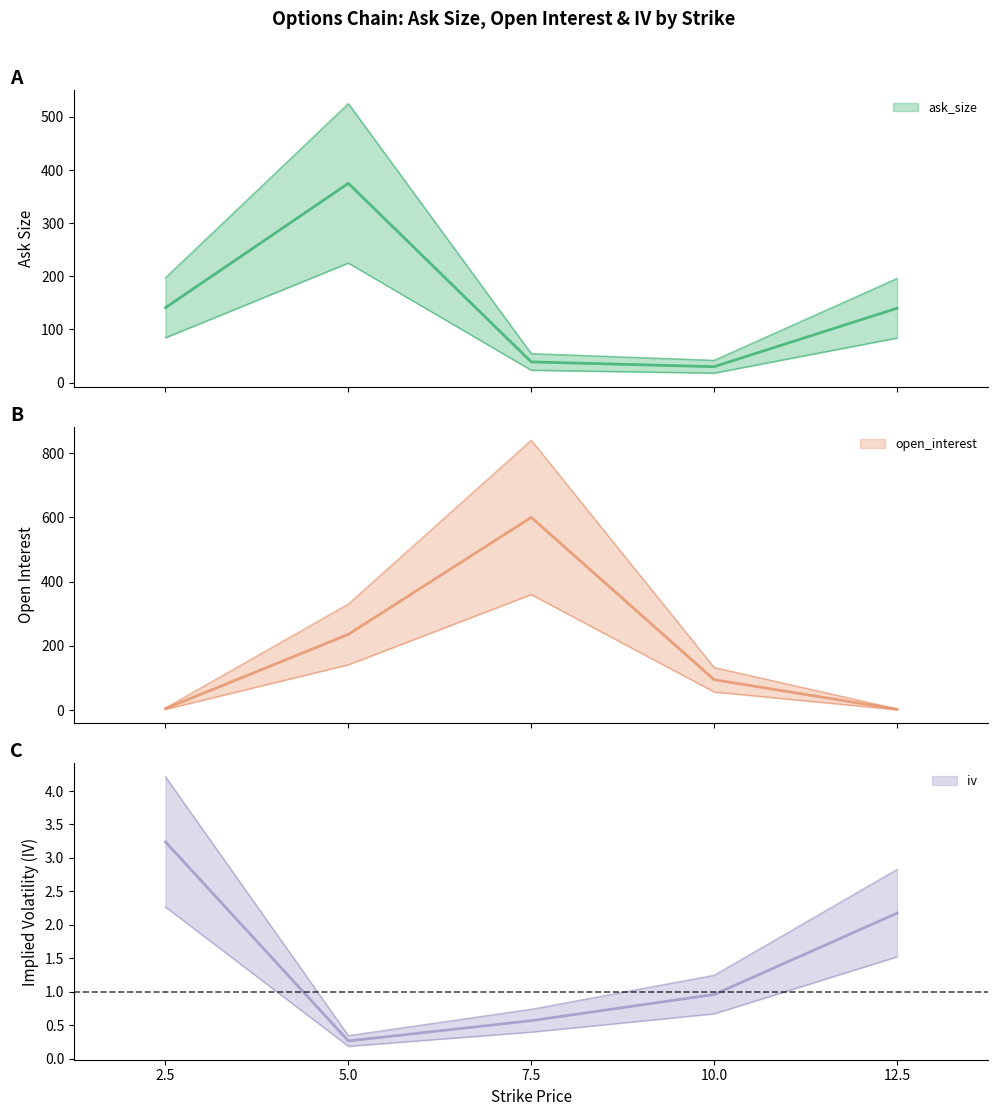

Reading left to right, transcribe all the data shown in this chart.

ask_size: 141.0	375.0	39.0	30.0	140.0
open_interest: 5.0	236.0	600.0	95.0	3.0
iv: 3.2	0.3	0.6	1.0	2.2